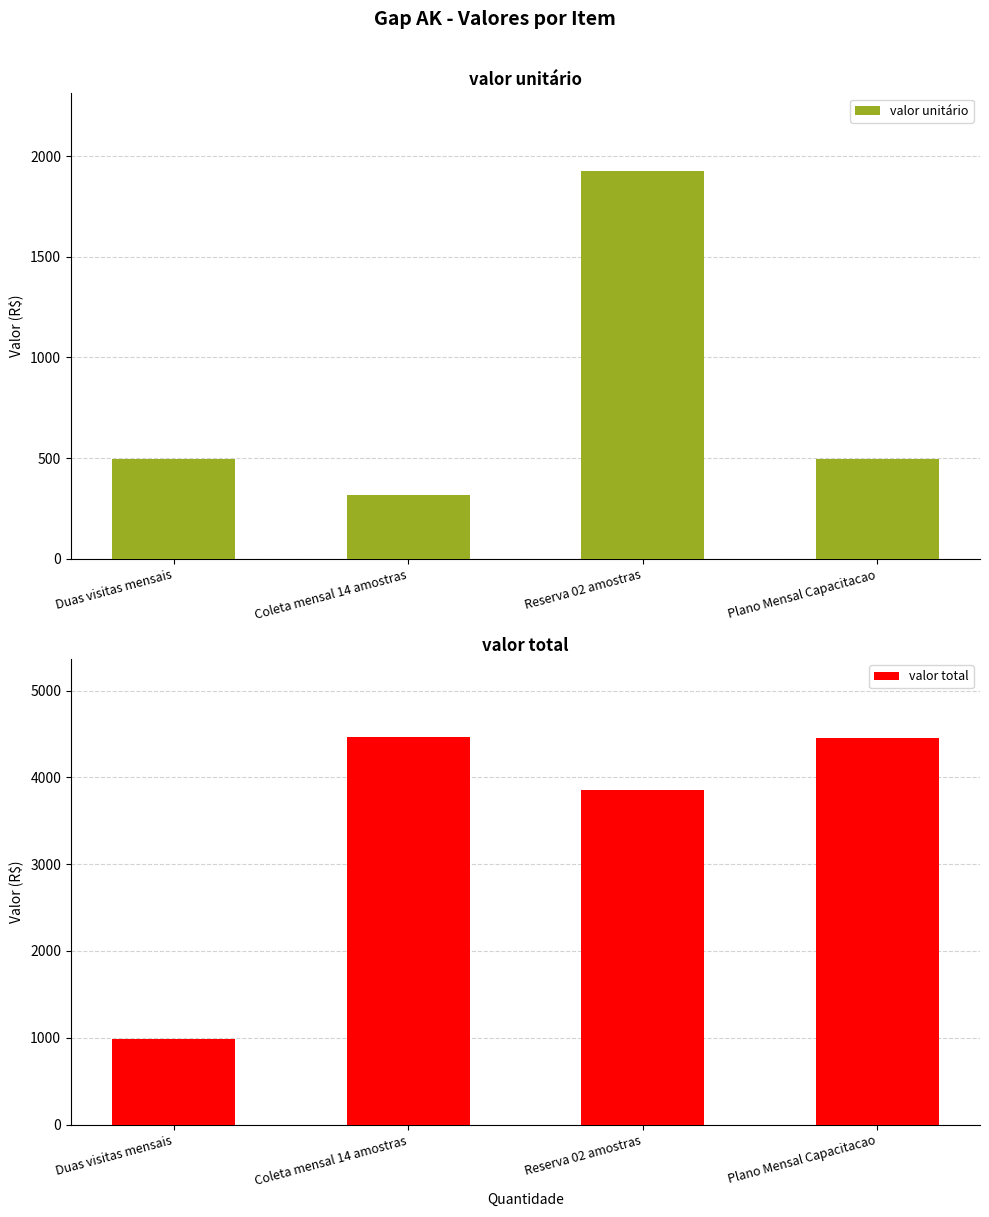

What is the label of the 4th bar from the left?

Plano Mensal Capacitacao